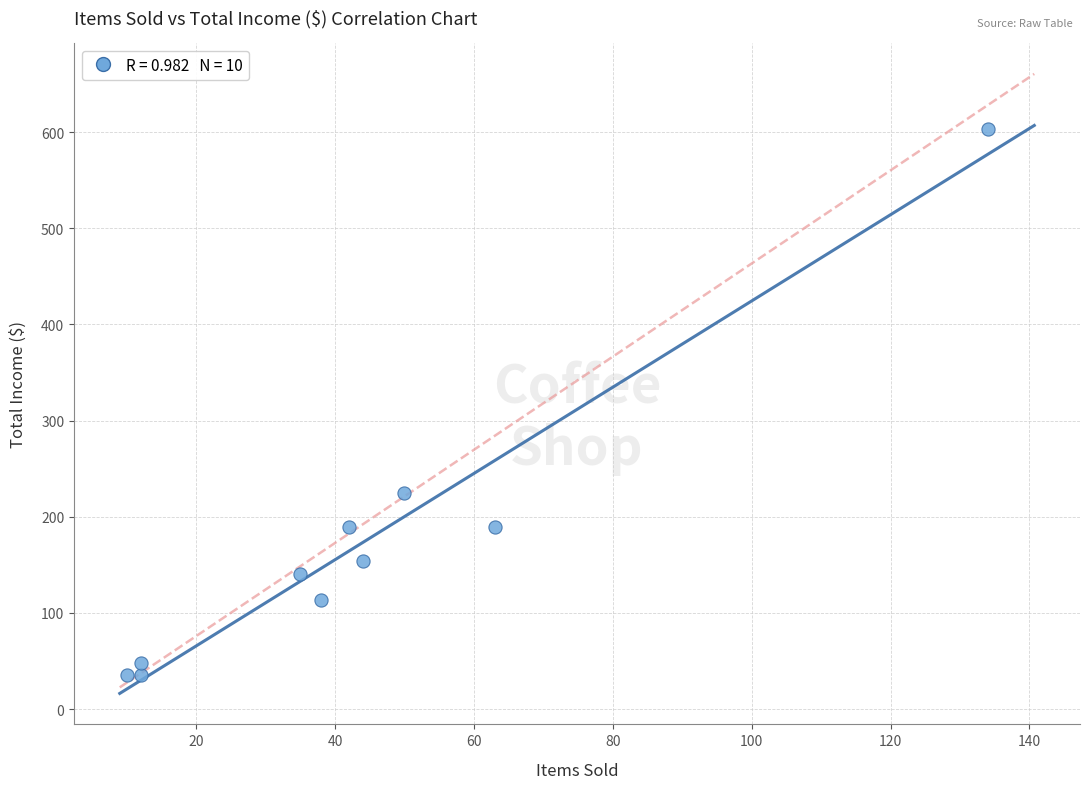

What Y value in the scatter plot is closest to 319?

225